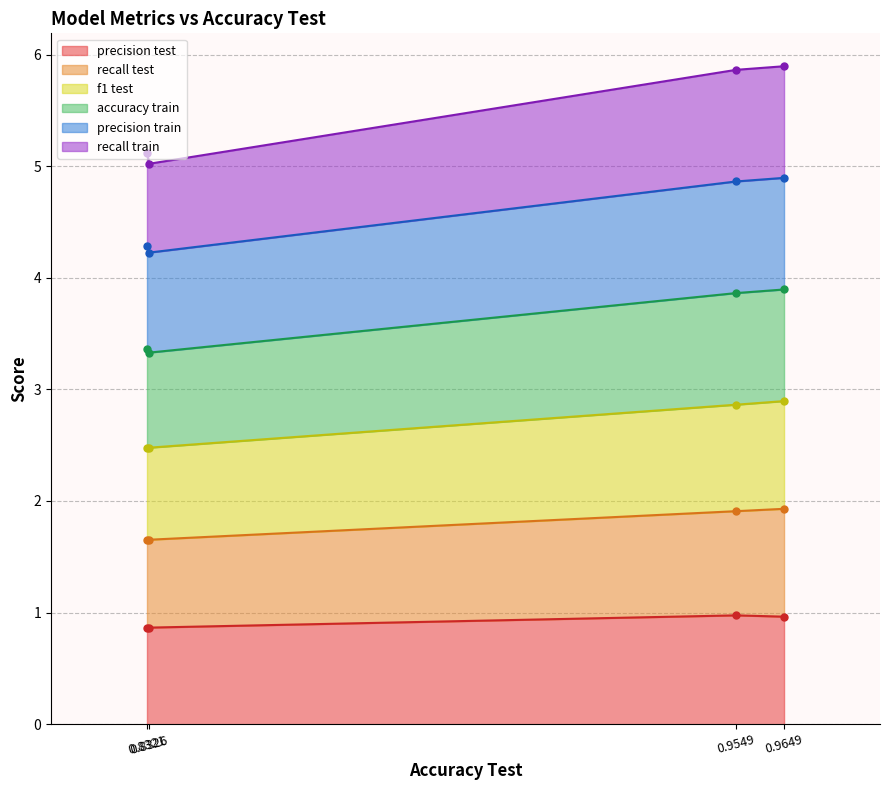

In precision test, how many points are higher than both neighbors (excluding endpoints)?

1